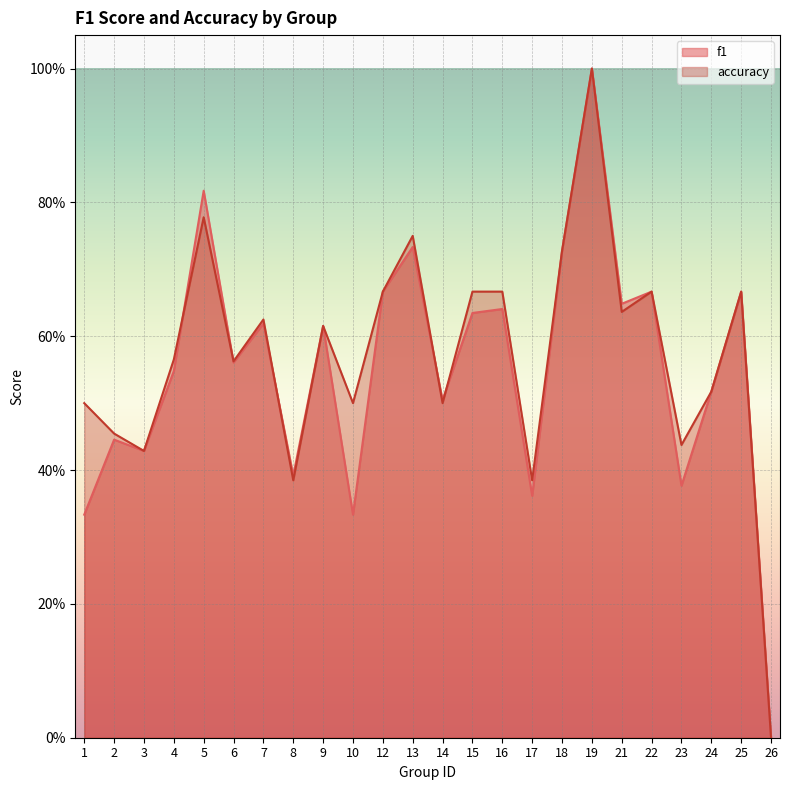

In f1, how many points are higher than both neighbors (excluding endpoints)?

9